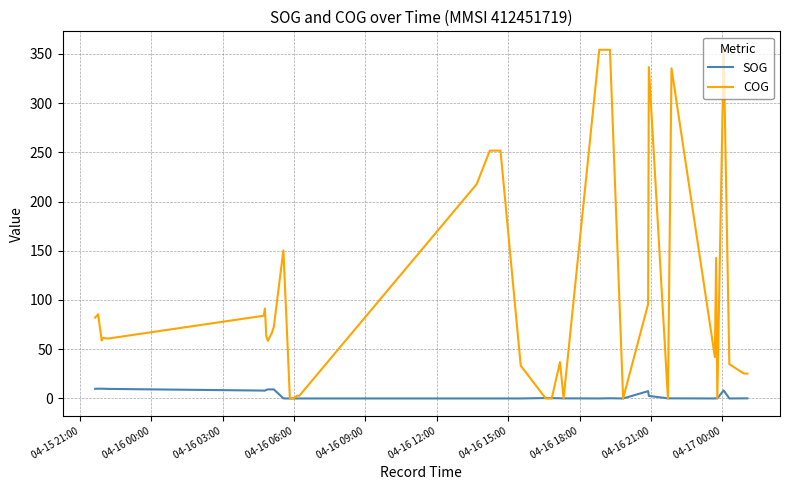

Rank the series by their maximum value, from lowest to highest.

SOG, COG